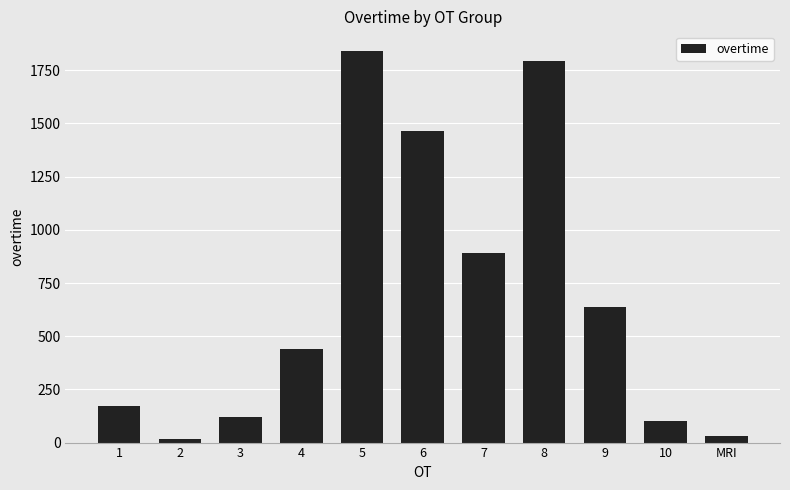

Does the chart contain stacked bars?

No